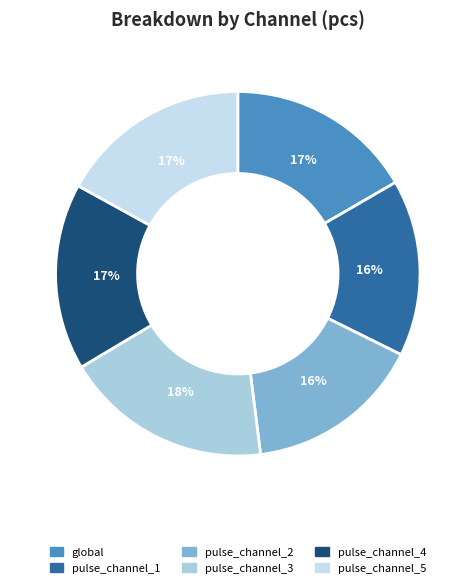

What percentage is the pulse_channel_5 slice, to the nearest percent?

17%